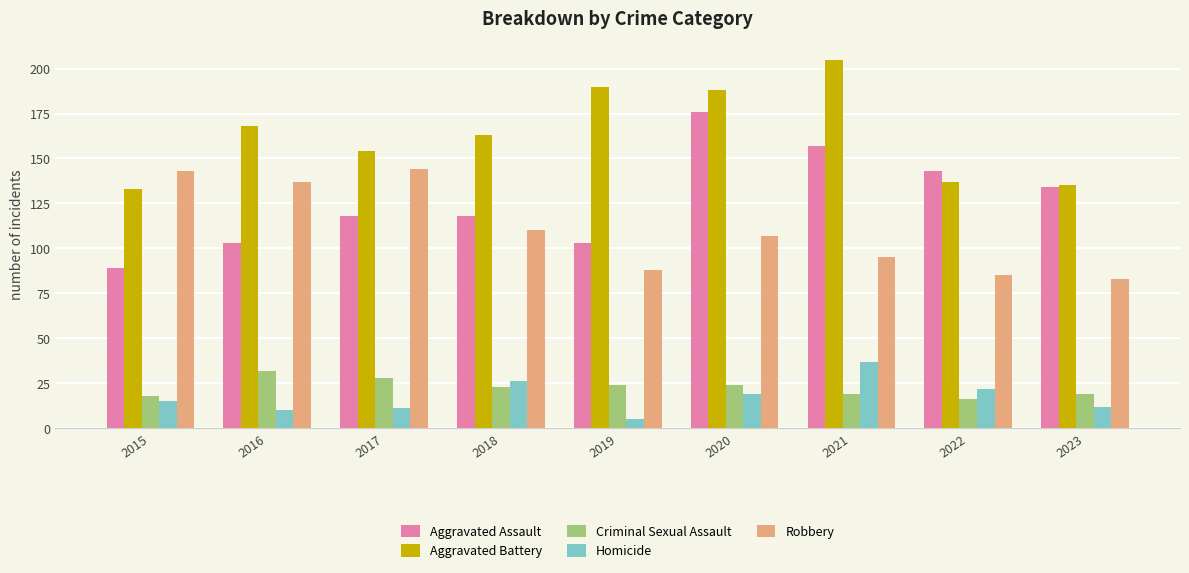

Which series changed the most between 2016 and 2023?

Robbery